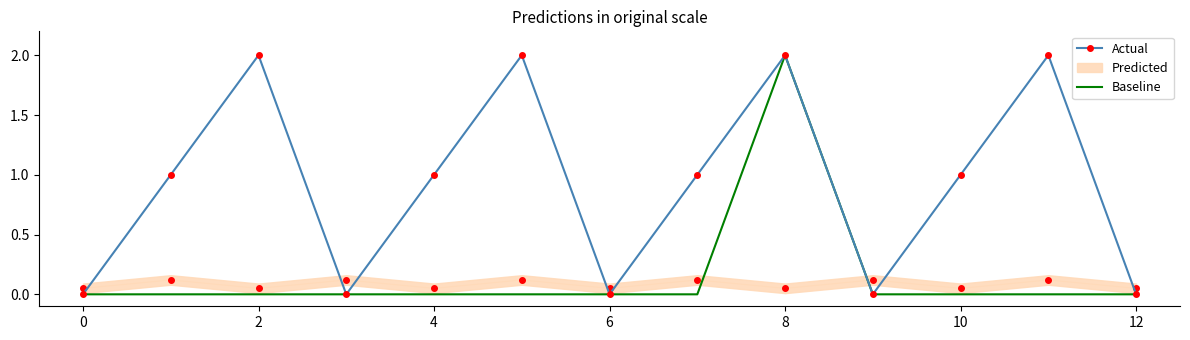

The value of Actual at 10 is 1. True or false?

True